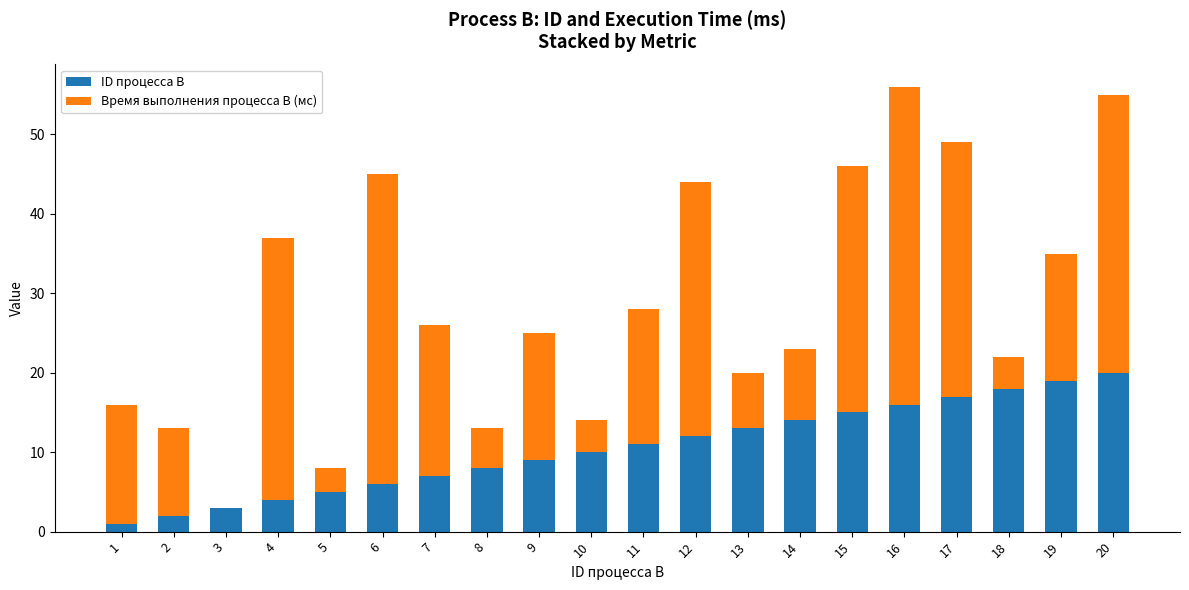

Count the number of categories in the chart.

20